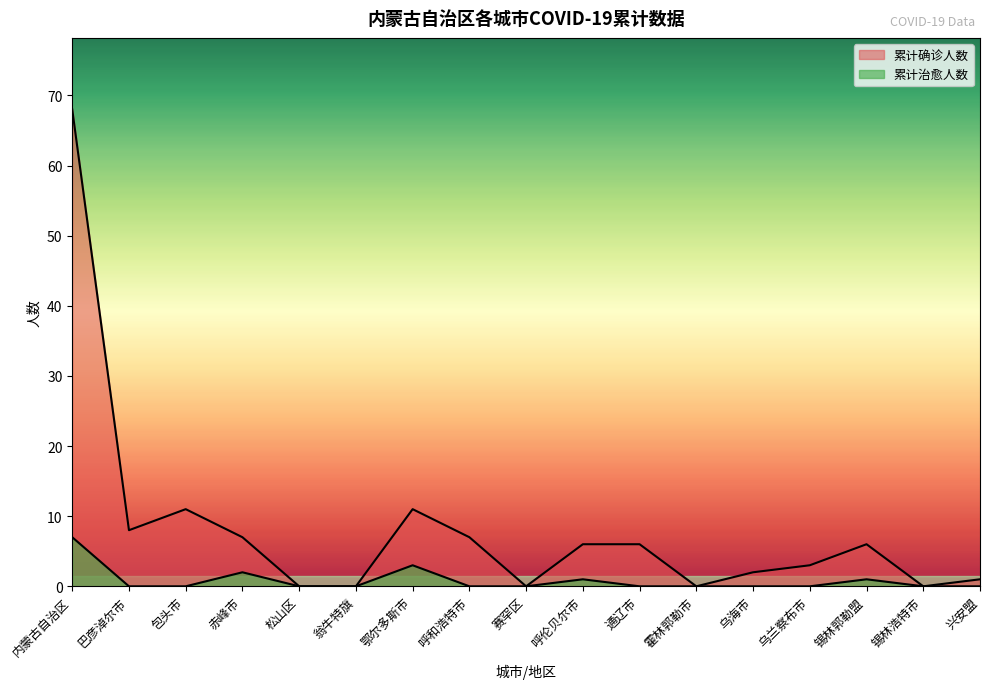

Which category has the lowest value in the 累计治愈人数 series?

巴彦淖尔市